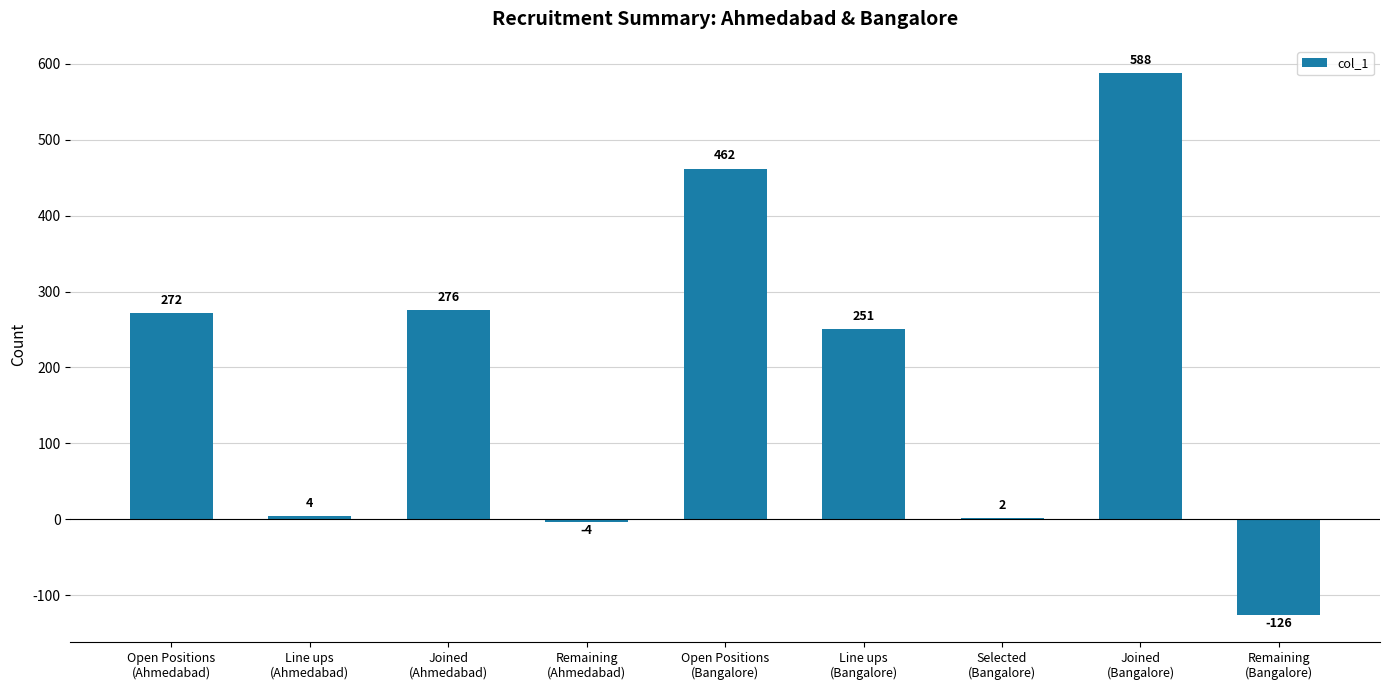

Which category has the highest value across all series?

Joined
(Bangalore)